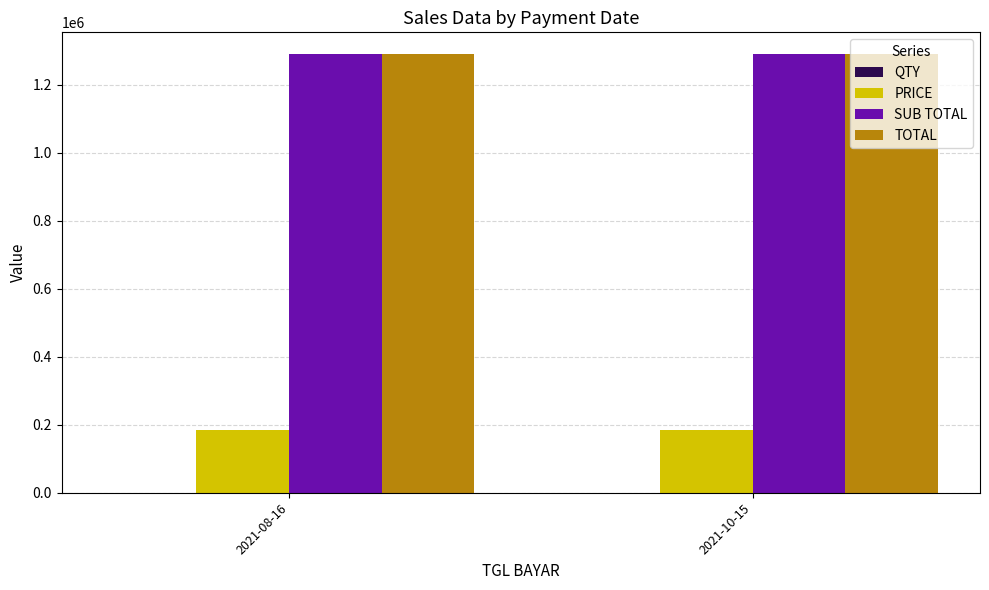

Which label corresponds to the largest value in the chart?

2021-08-16